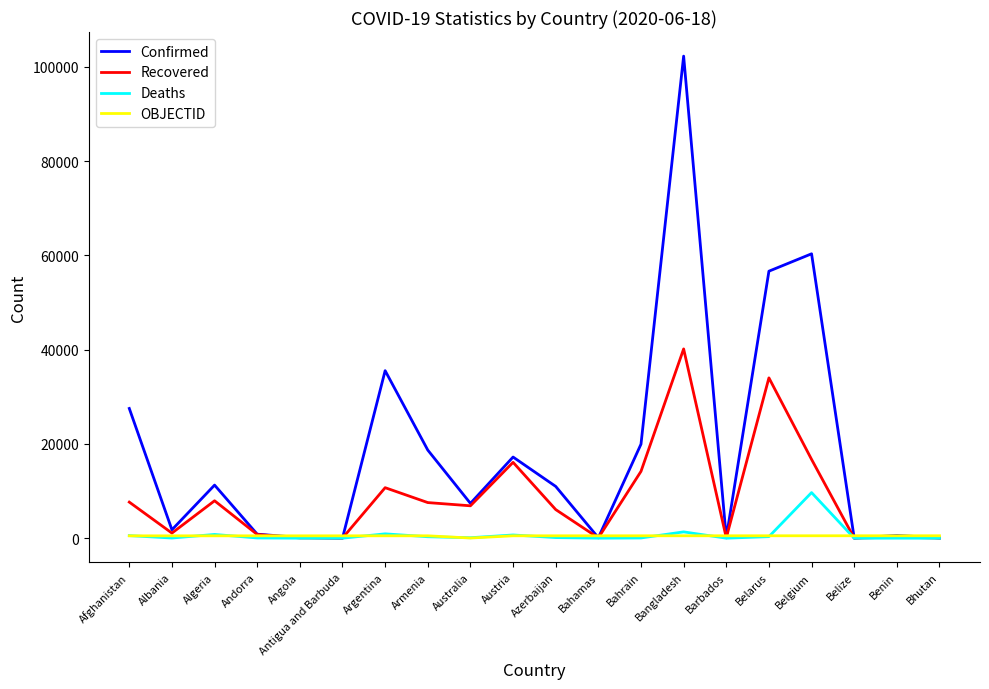

At how many categories does at least one series exceed 14498?

8